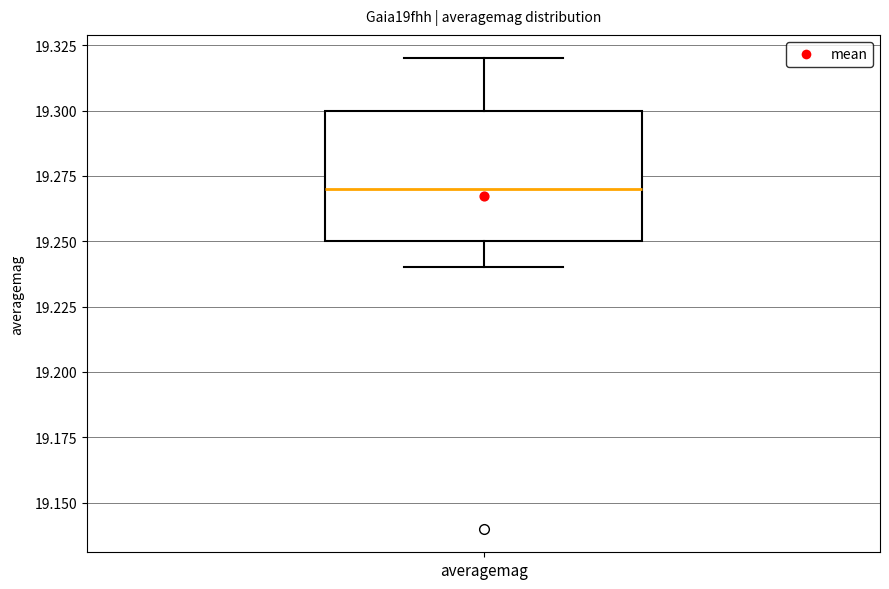

Transcribe this box plot: give where the median line is, the range the box spans, and where the two whiskers end, as read against the y-axis. The values are not printed on the chart, so give them approximately, as read against the axis.

median 19.27, box 19.25 to 19.30, whiskers 19.24 to 19.32